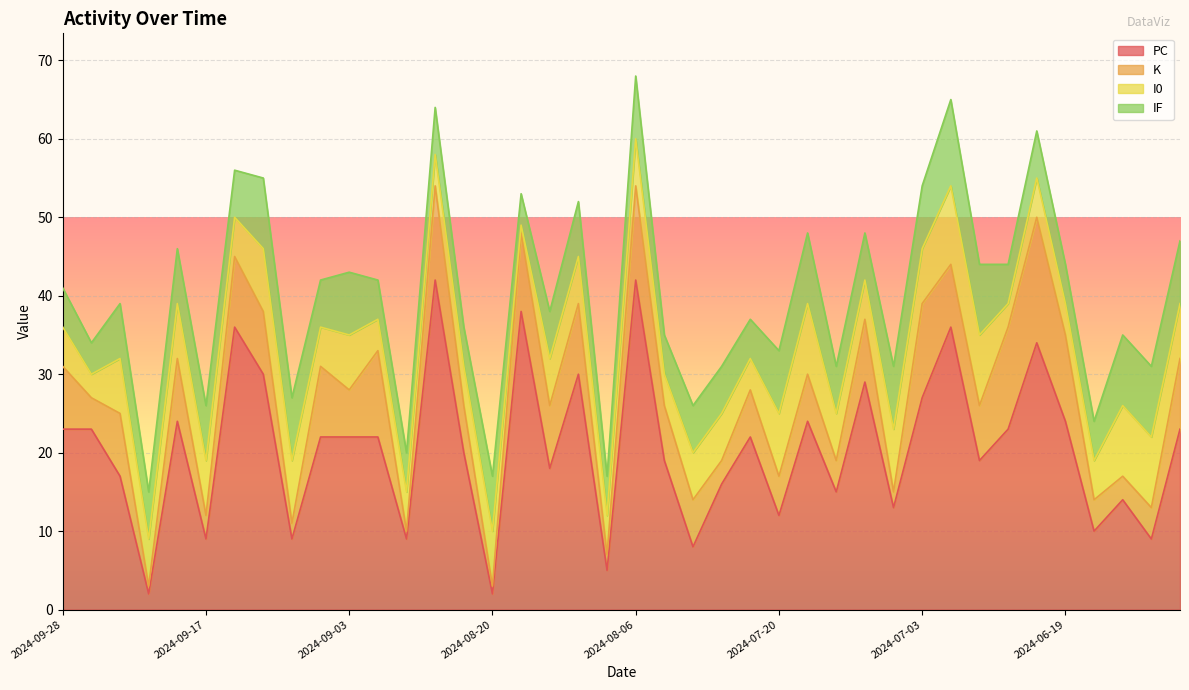

What is the difference between the highest and lowest values at 2024-08-20?

6